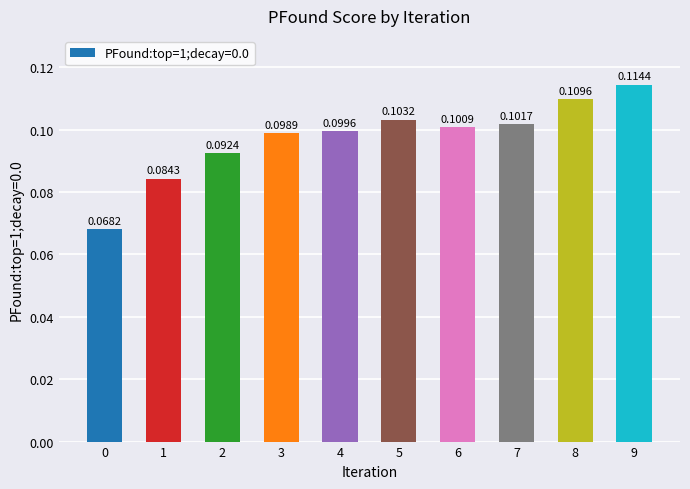

True or false: the data shows 0.1 at 6.

True